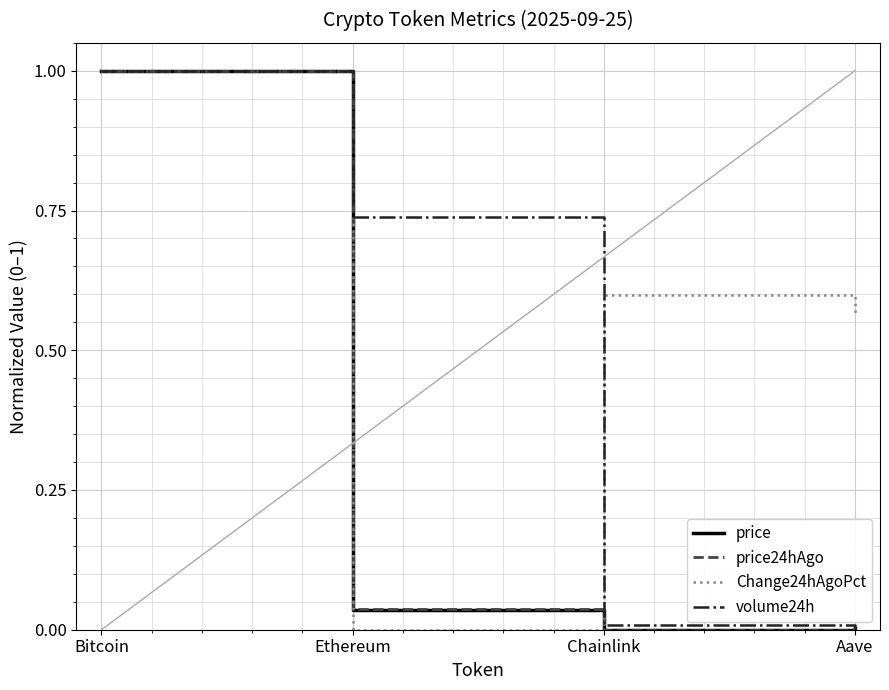

Is the value of volume24h at Ethereum greater than the value of price24hAgo at Chainlink?

Yes